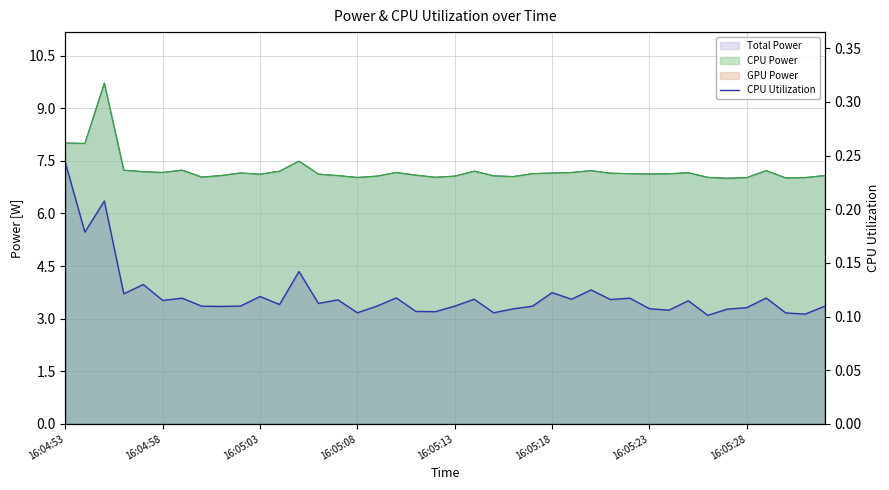

How many lines are shown in the chart?

1